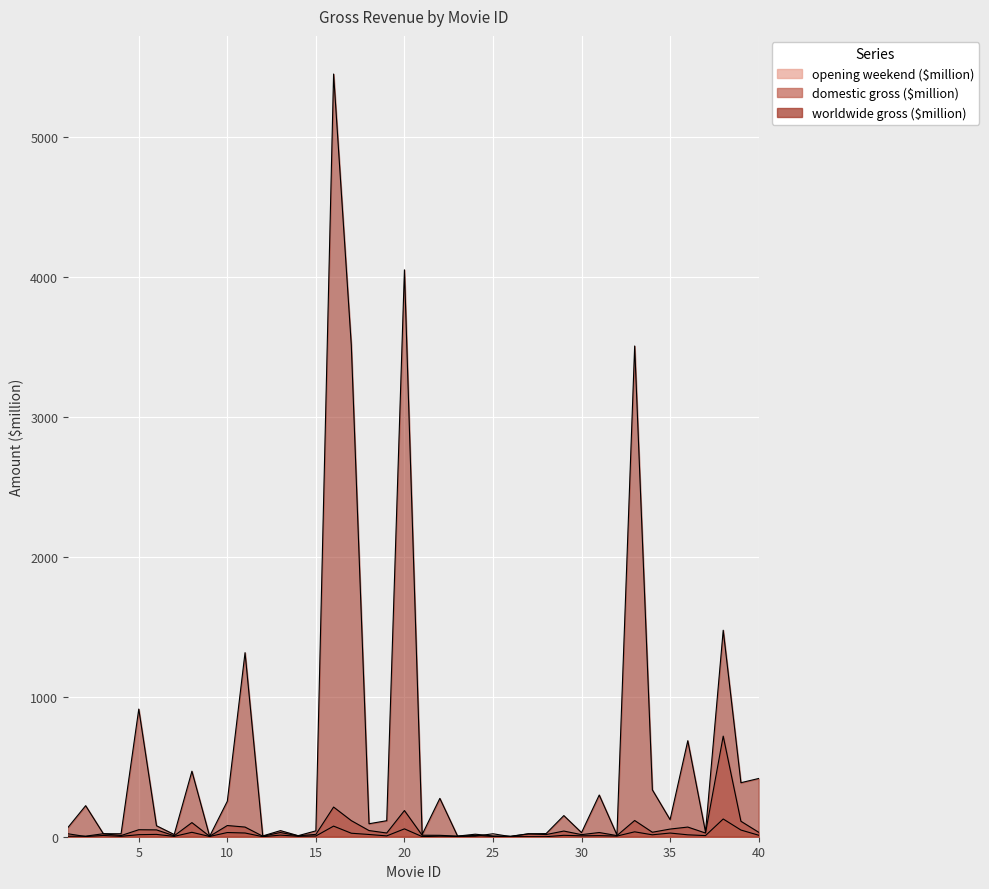

Which series has the largest total across all categories?

worldwide gross ($million)